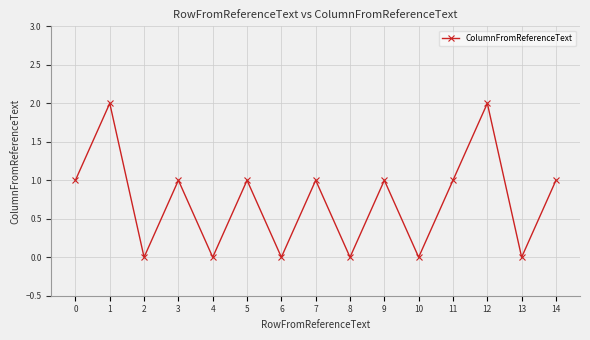

The value at 6 is 0. True or false?

True